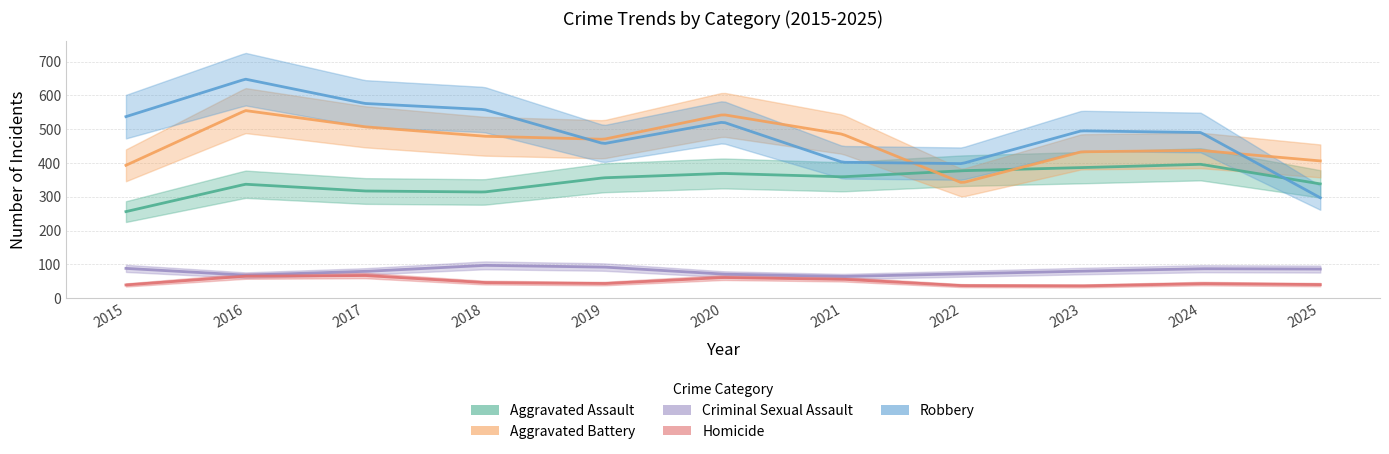

What is the difference between the maximum and minimum values in the Criminal Sexual Assault series?

33